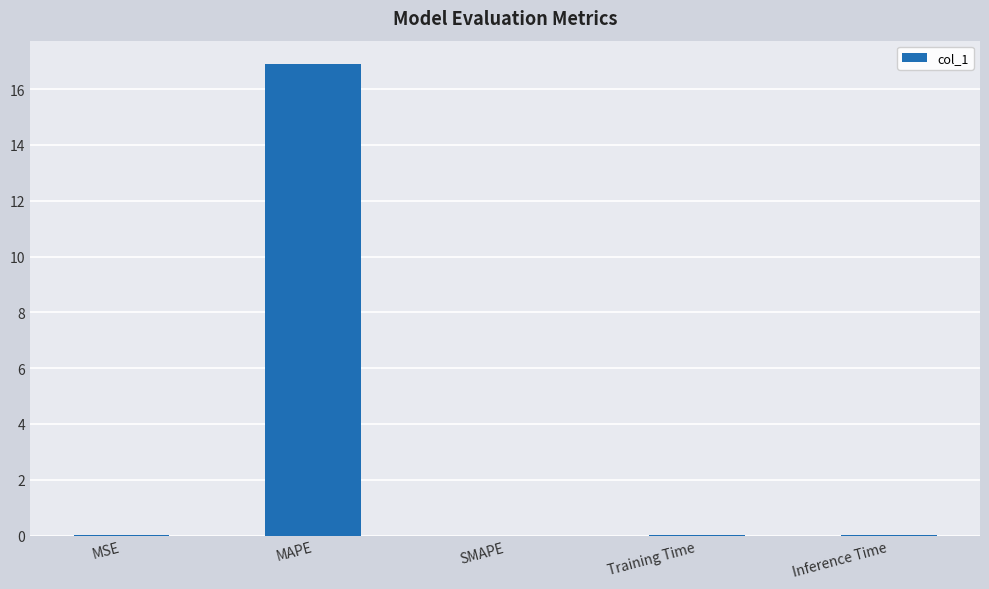

True or false: the data shows 16.9 at MAPE.

True